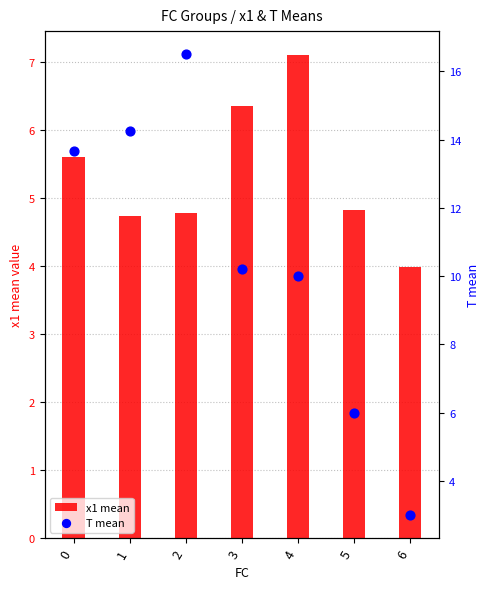

Which series reaches the minimum Y coordinate?

T mean